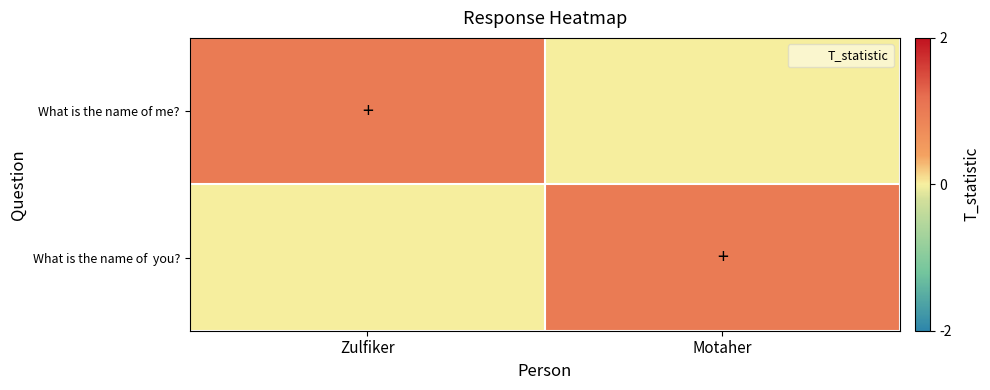

How many categories are shown in the chart?

2